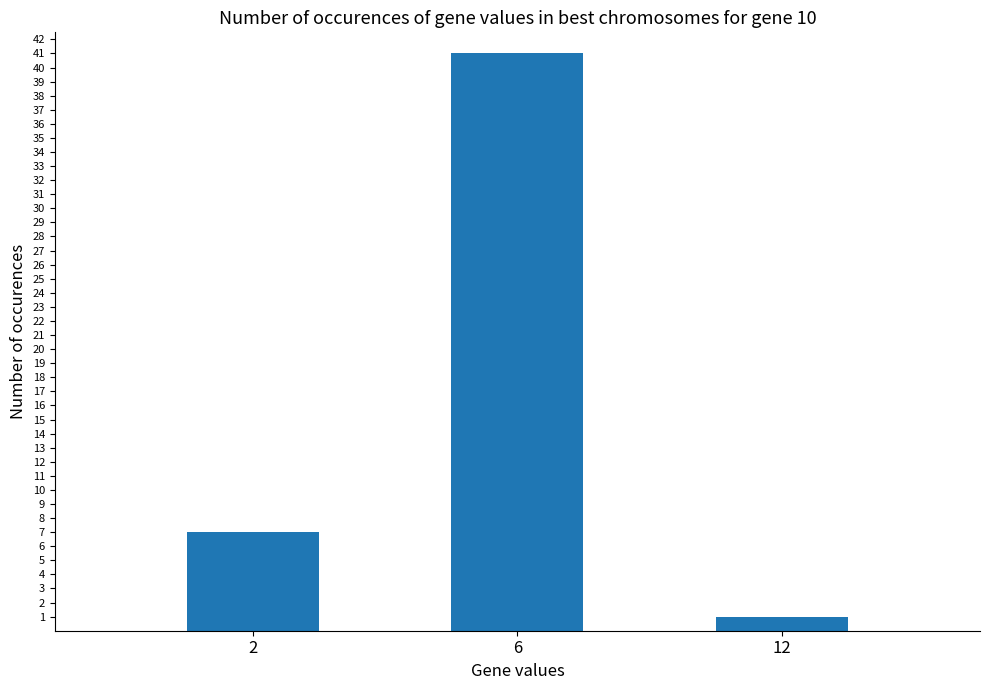

Does the chart contain any negative values?

No